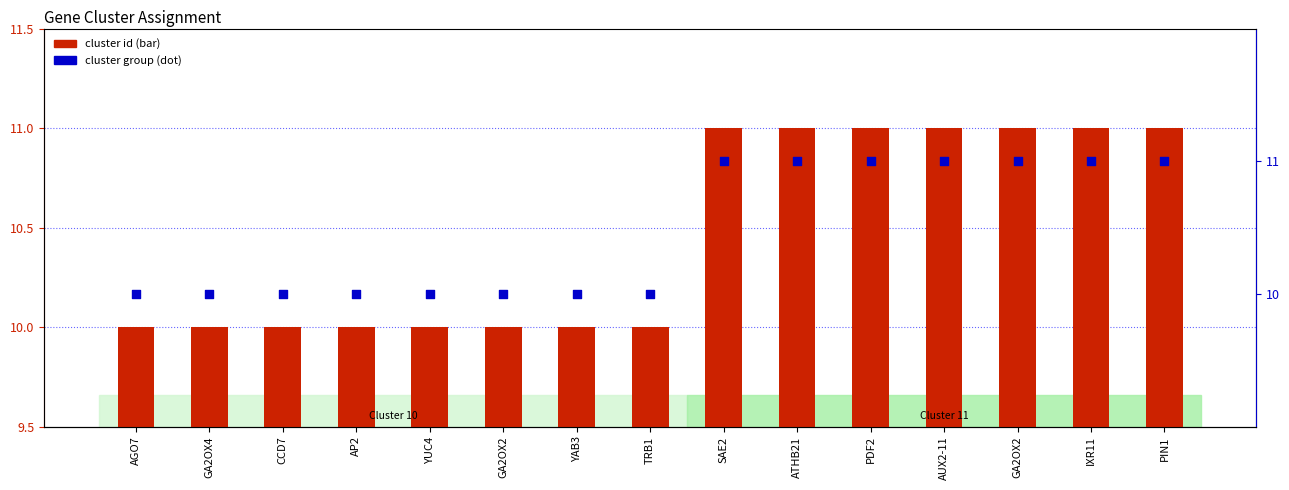

At how many categories does at least one series exceed 10?

7